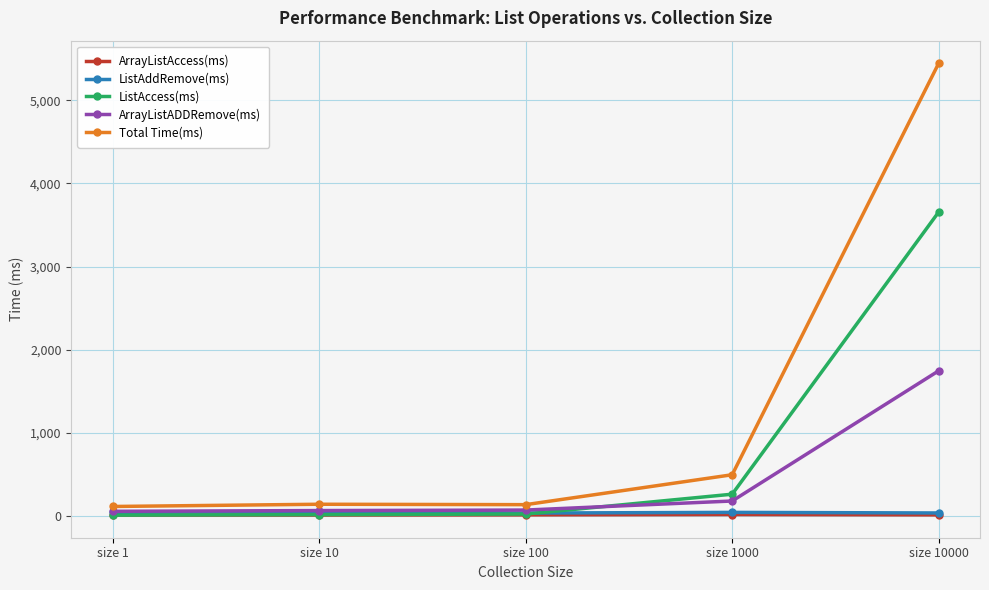

What is the smallest value displayed?

8